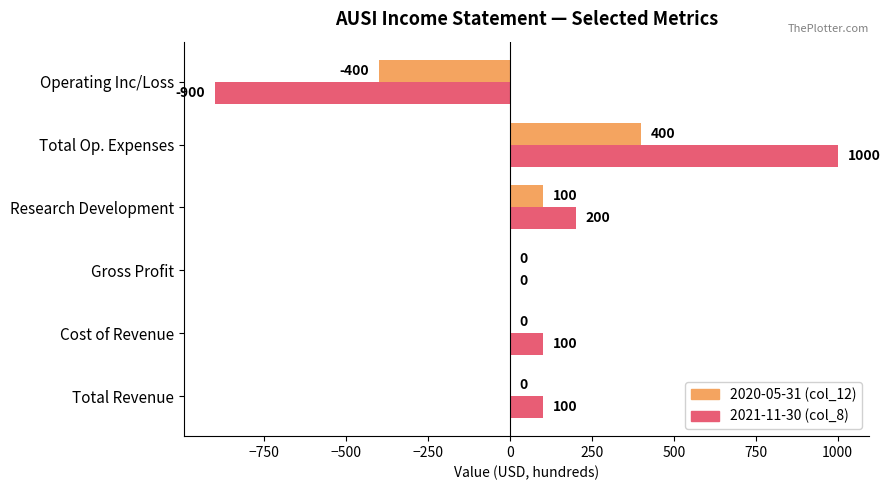

What is the sum of all 2021-11-30 (col_8) values?

500